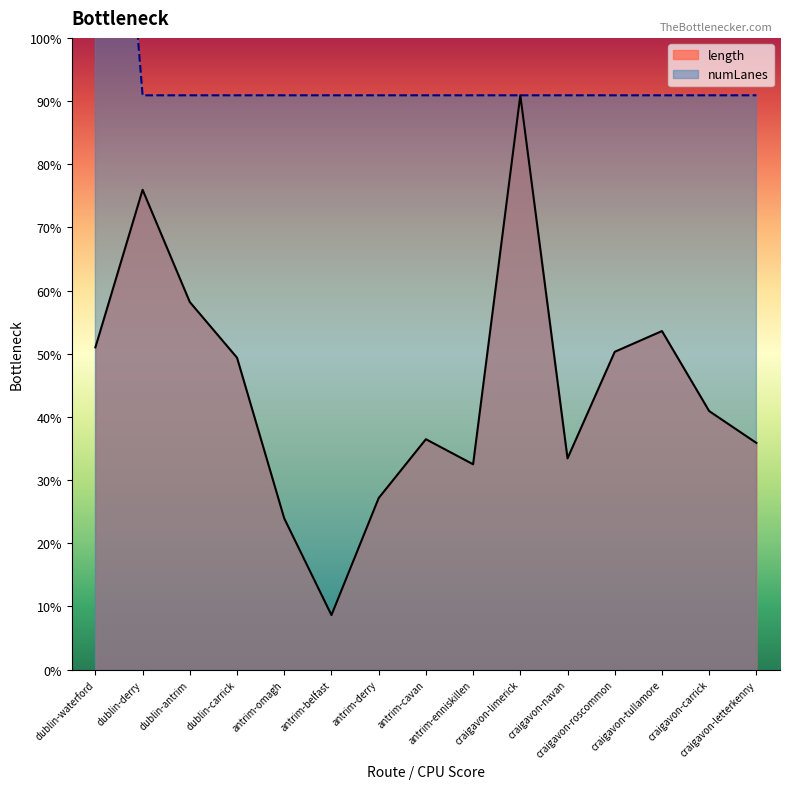

True or false: numLanes and length cross at least once.

False